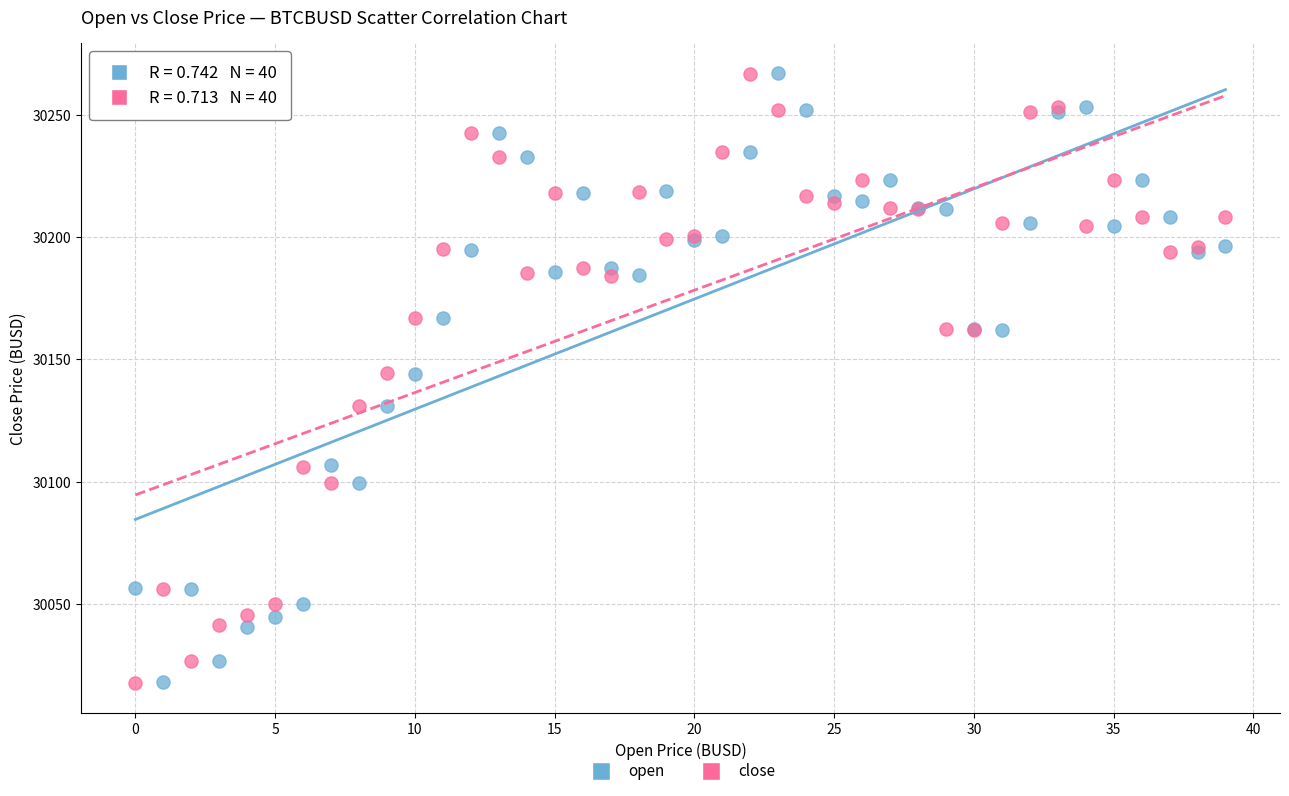

What are all the series names shown in the legend?

open, close